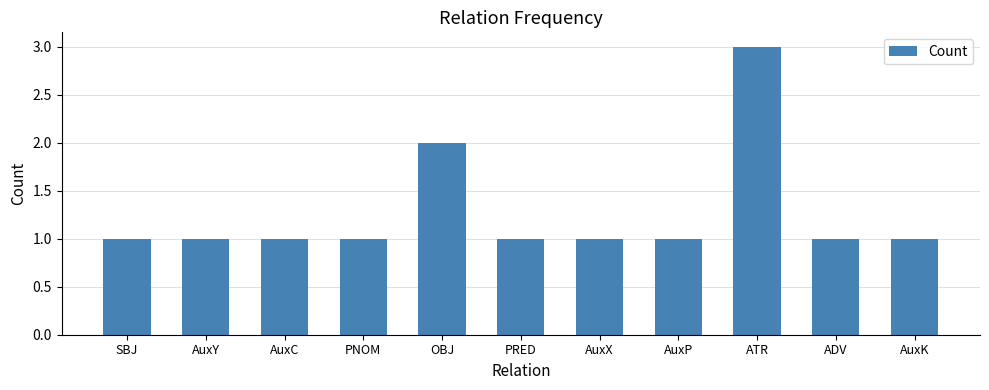

What is the greatest value displayed?

3